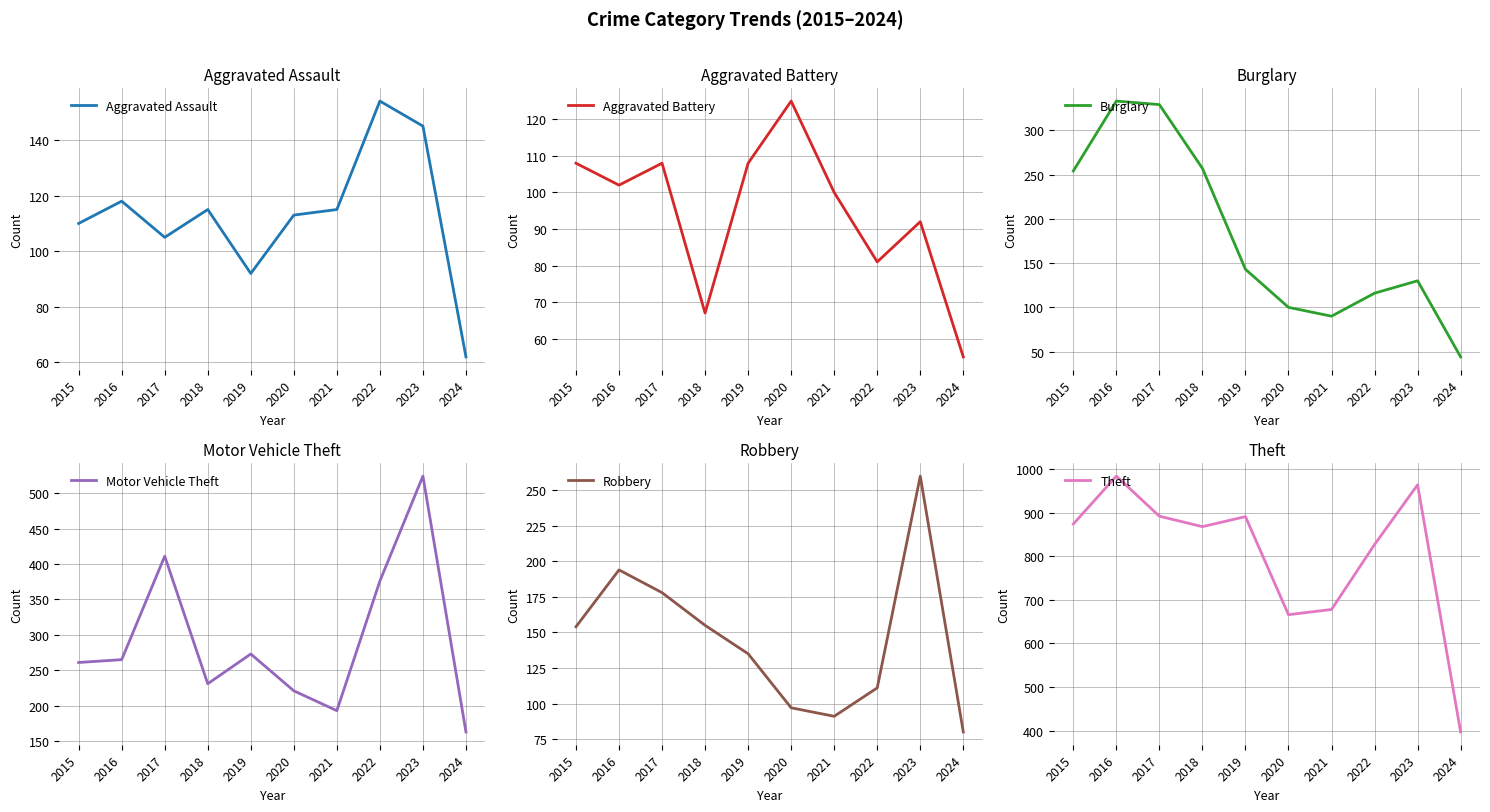

What is the difference between the second highest and minimum values in the Aggravated Battery series?

53